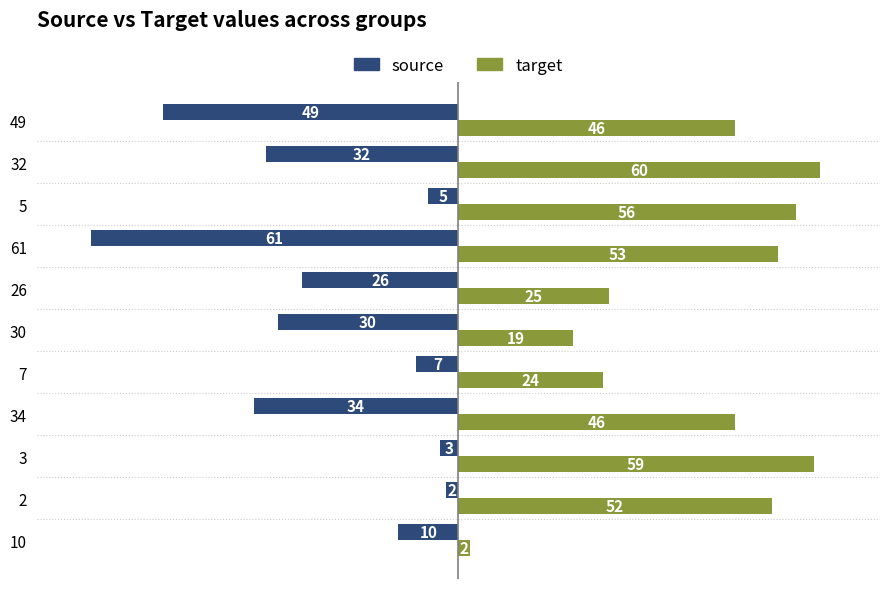

List the series in order of their overall mean, highest first.

target, source